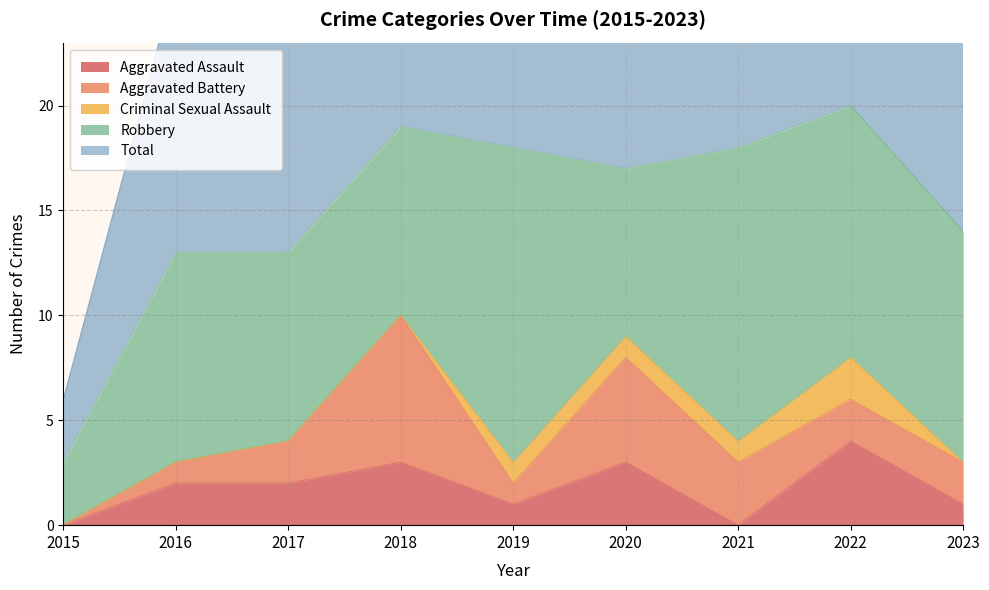

At which label is Aggravated Battery closest to 3?

2021